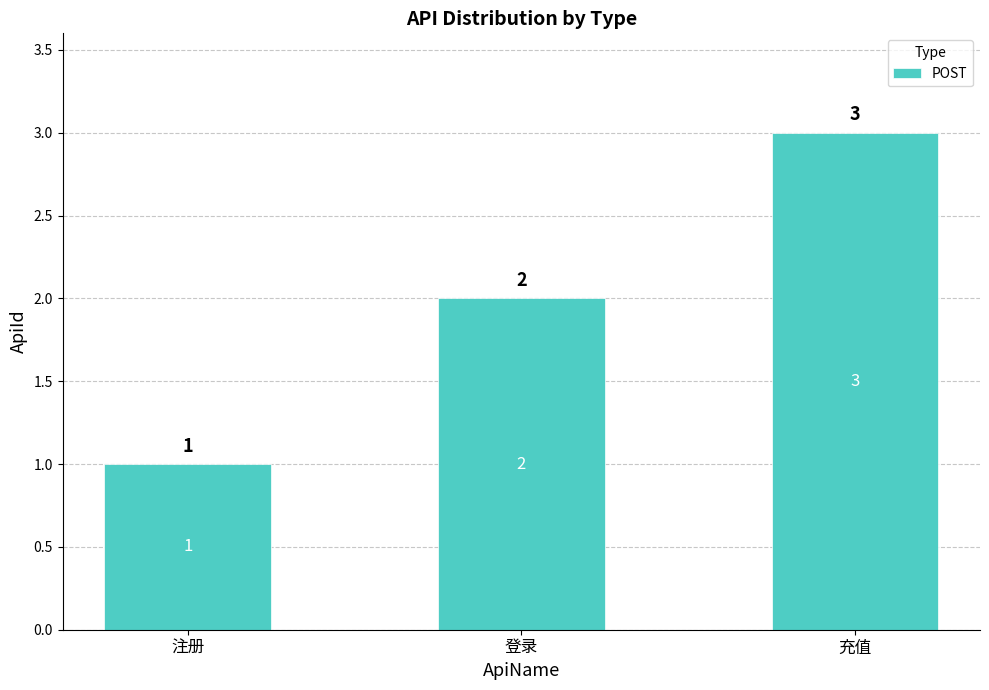

What is the change in value from 注册 to 登录?

+1